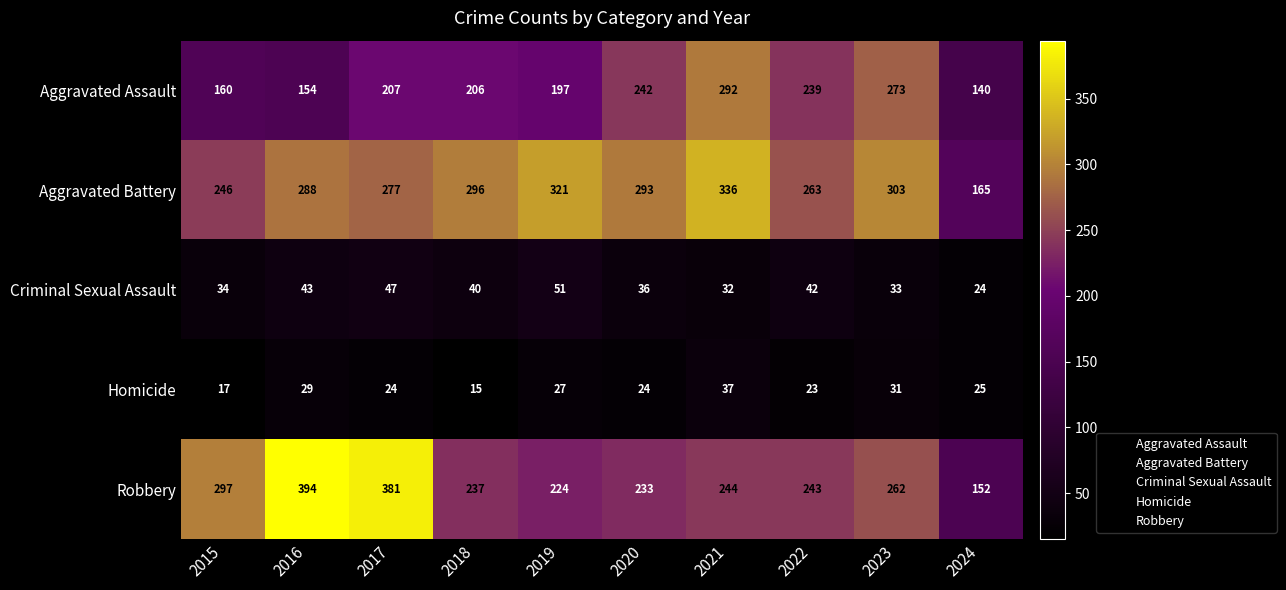

At which category is the sum across all series the highest?

2021